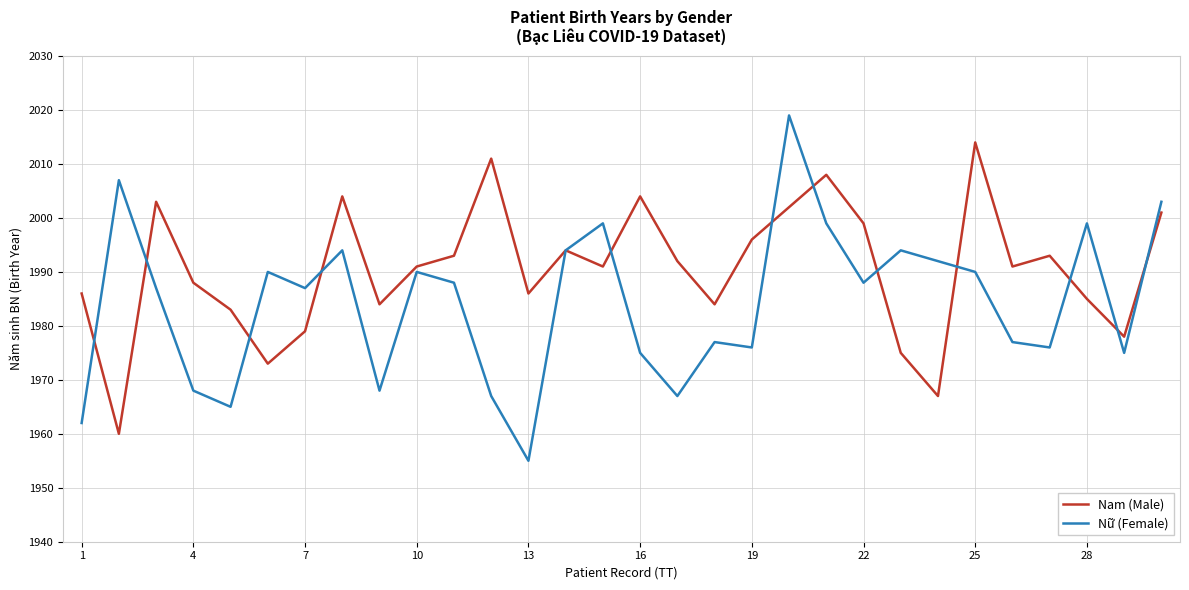

List the series in order of their peak value, lowest first.

Nam (Male), Nữ (Female)